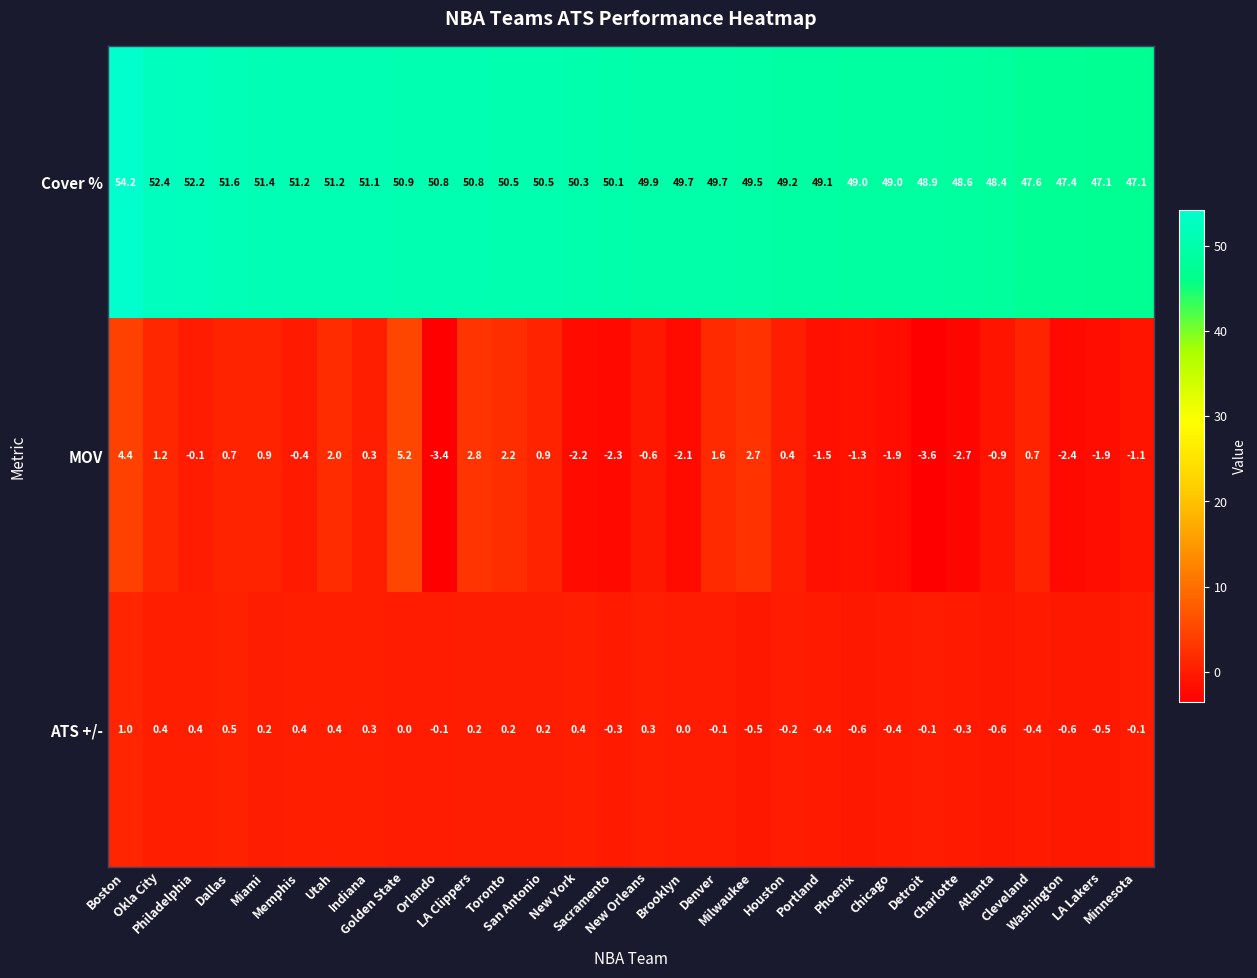

At how many categories does at least one series exceed 31?

30